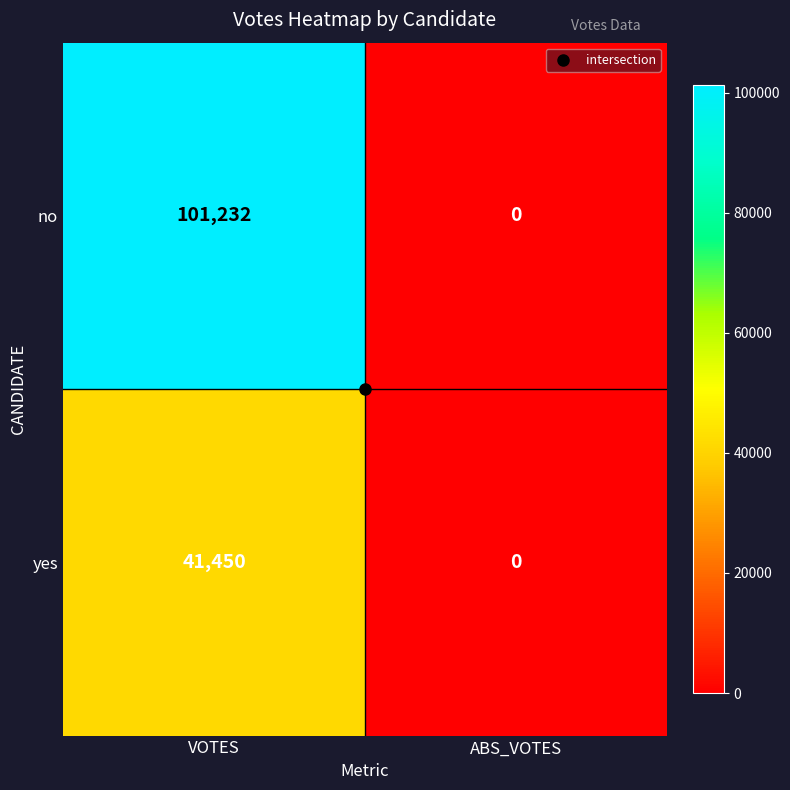

Rank the series at VOTES from highest to lowest value.

no, yes